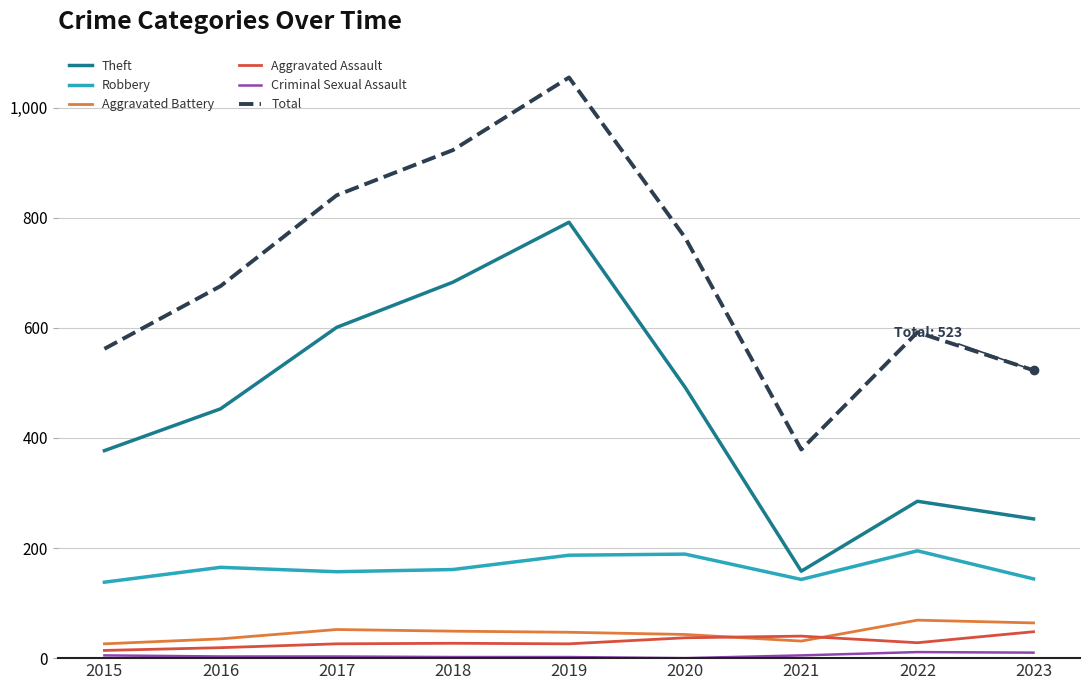

At which category is the sum across all series the highest?

2019